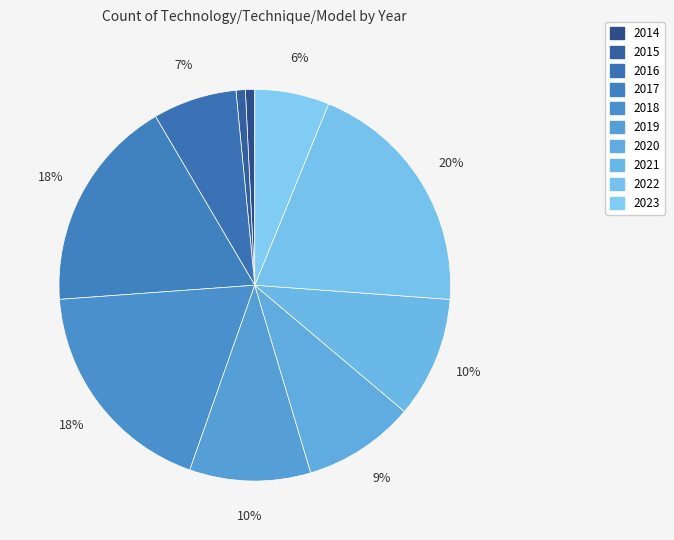

What is the change in value from 2017 to 2023?

-15